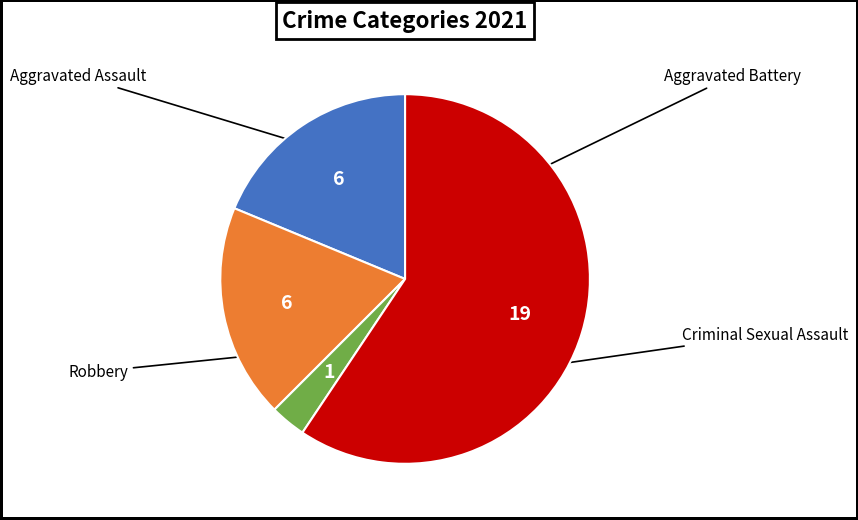

Is there a majority slice in this chart?

Yes